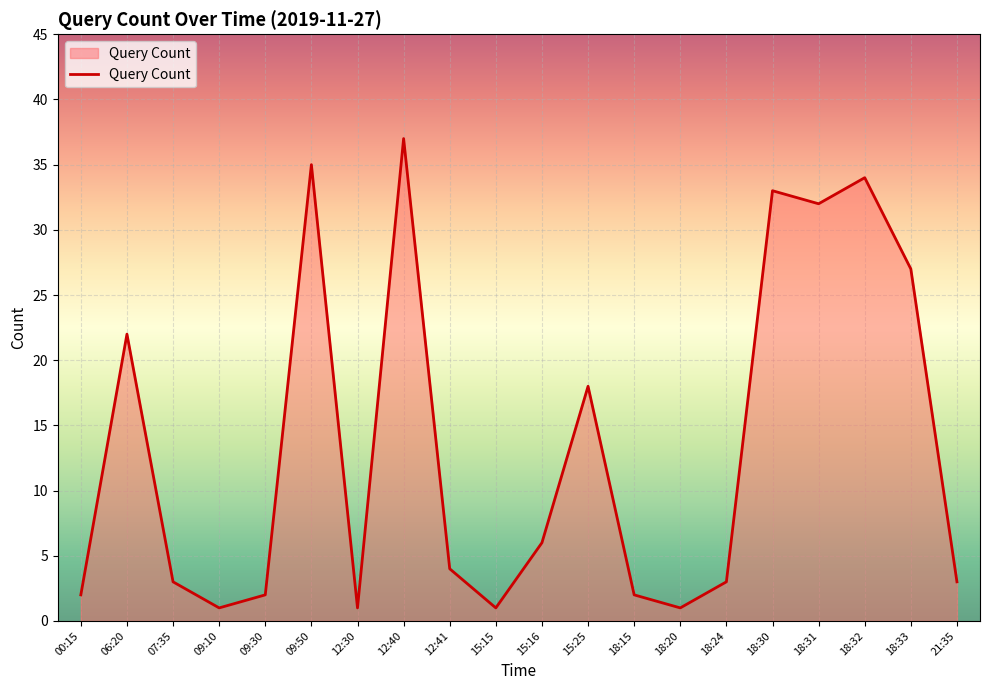

What is the change in value from 09:50 to 18:31?

-3